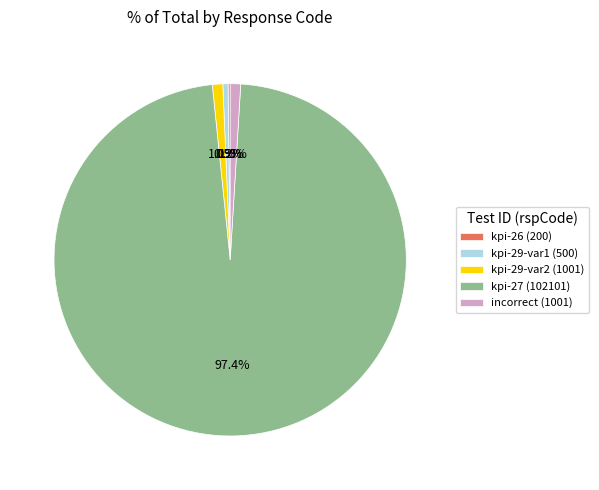

Combined, do kpi-29-var2 (1001) and kpi-29-var1 (500) account for over 50%?

No